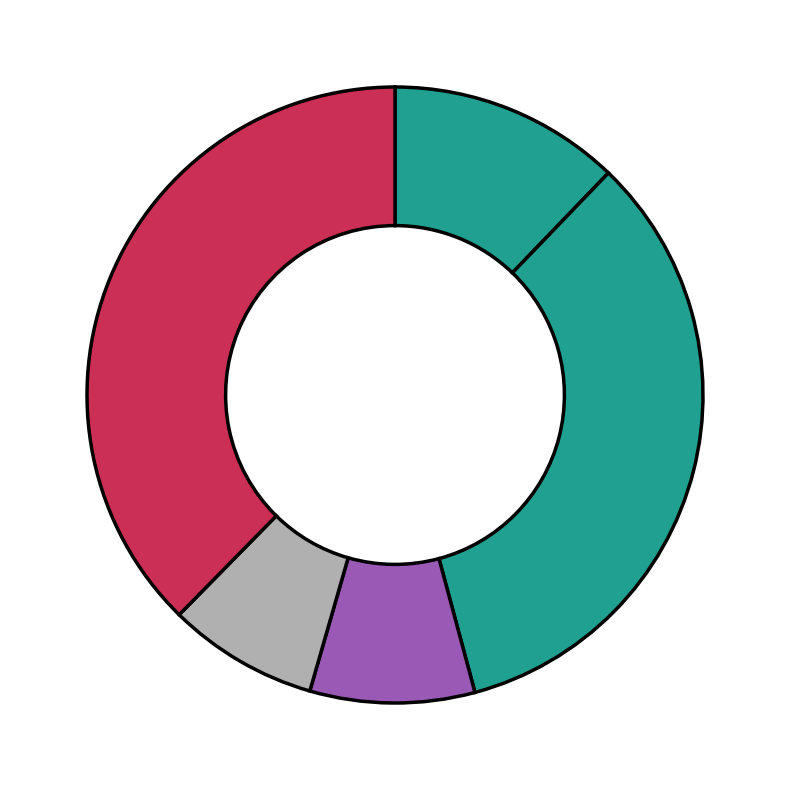

To the nearest percent, what is the difference between the largest and smallest slice percentages?

30%